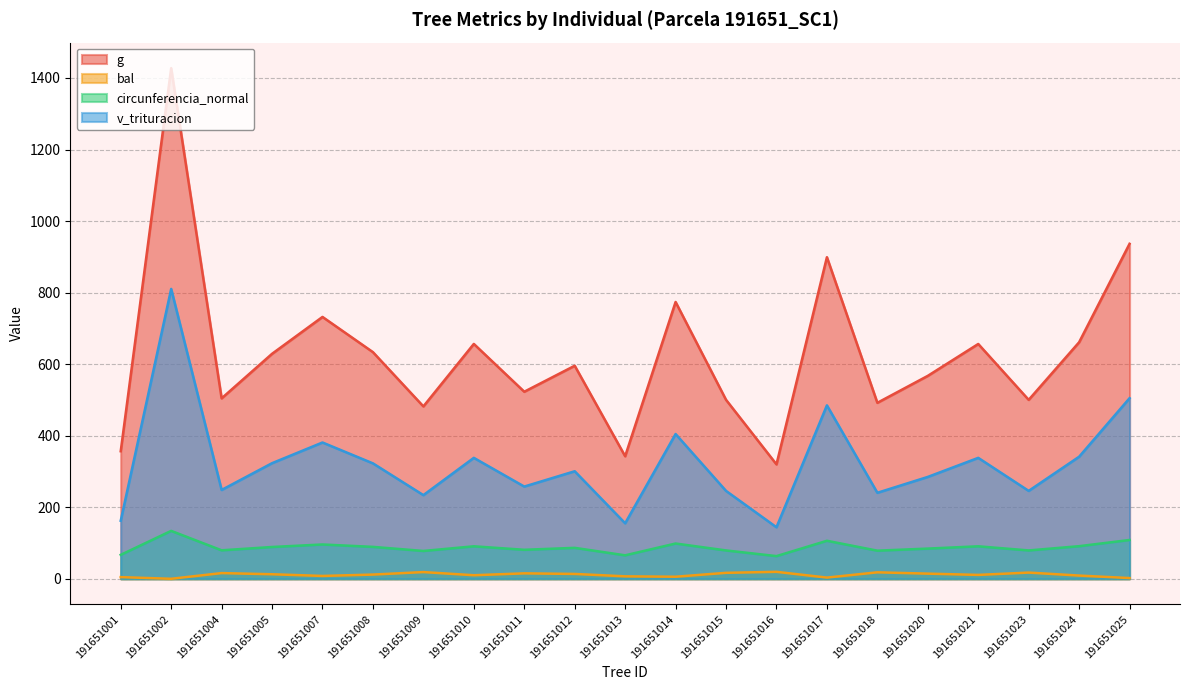

Which series has the largest total across all categories?

g